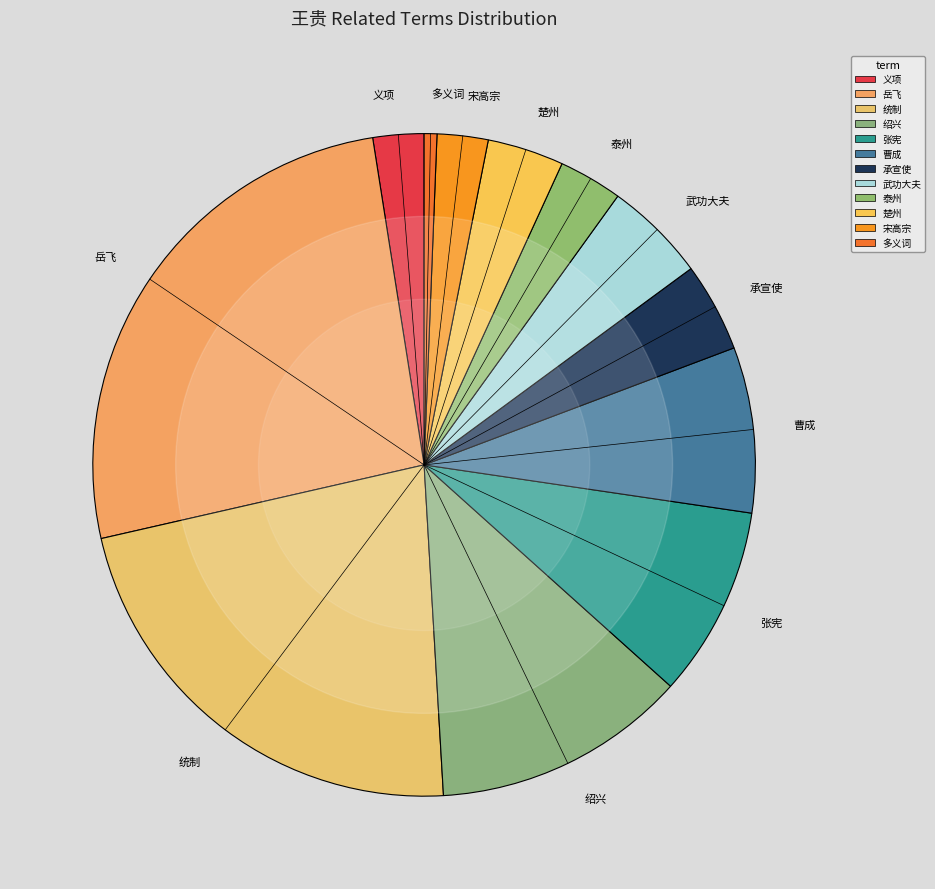

The 曹成 slice represents 18% of the pie. True or false?

False